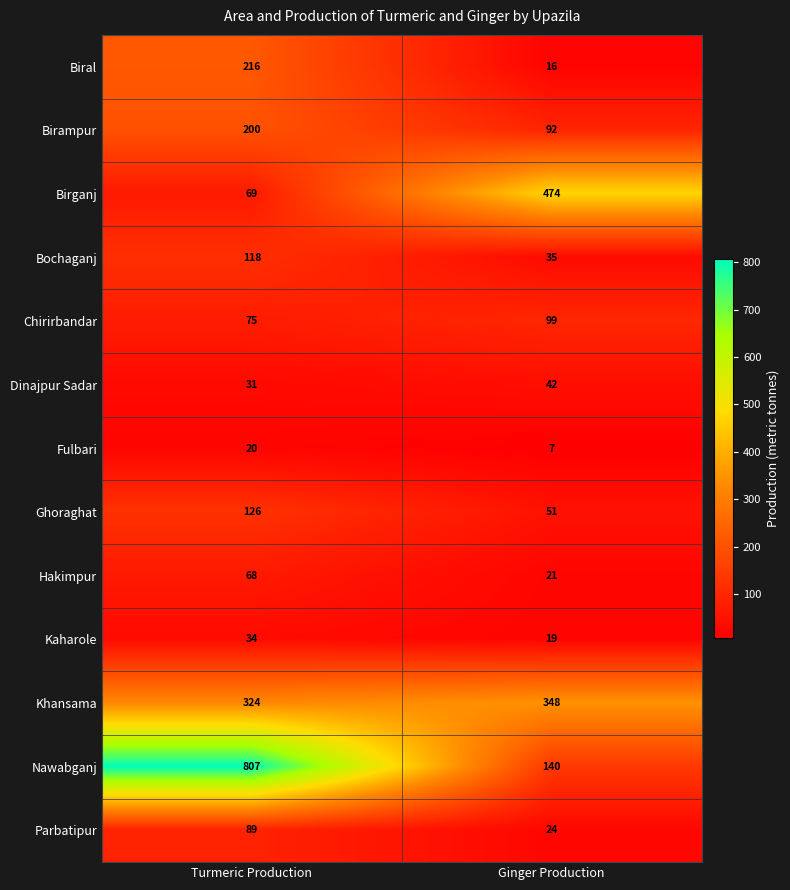

Reading left to right, what are all the values shown in this chart?

Biral: Turmeric Production=216	Ginger Production=16
Birampur: Turmeric Production=200	Ginger Production=92
Birganj: Turmeric Production=69	Ginger Production=474
Bochaganj: Turmeric Production=118	Ginger Production=35
Chirirbandar: Turmeric Production=75	Ginger Production=99
Dinajpur Sadar: Turmeric Production=31	Ginger Production=42
Fulbari: Turmeric Production=20	Ginger Production=7
Ghoraghat: Turmeric Production=126	Ginger Production=51
Hakimpur: Turmeric Production=68	Ginger Production=21
Kaharole: Turmeric Production=34	Ginger Production=19
Khansama: Turmeric Production=324	Ginger Production=348
Nawabganj: Turmeric Production=807	Ginger Production=140
Parbatipur: Turmeric Production=89	Ginger Production=24